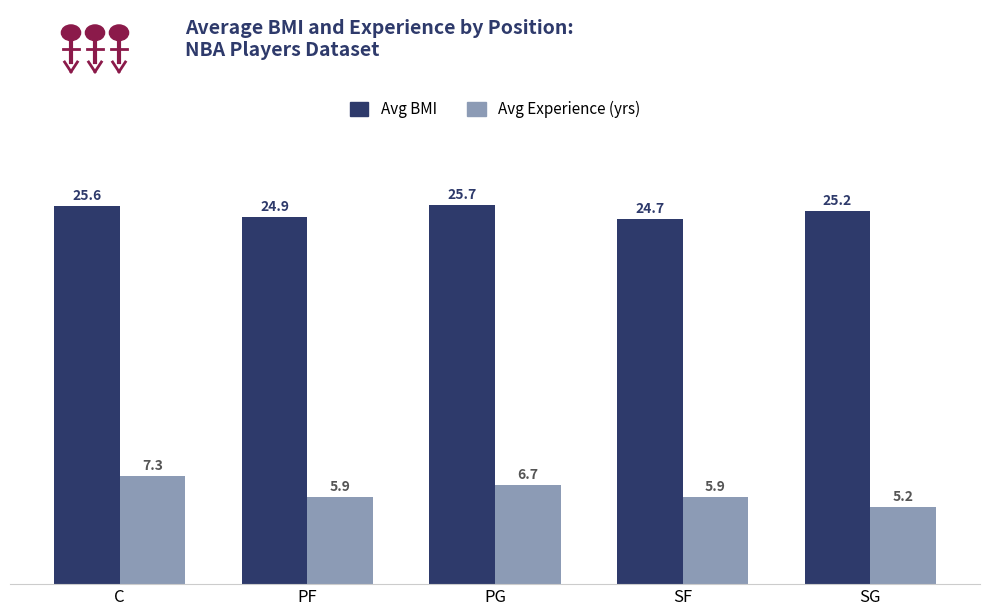

Which series has the widest spread of values?

Avg Experience (yrs)